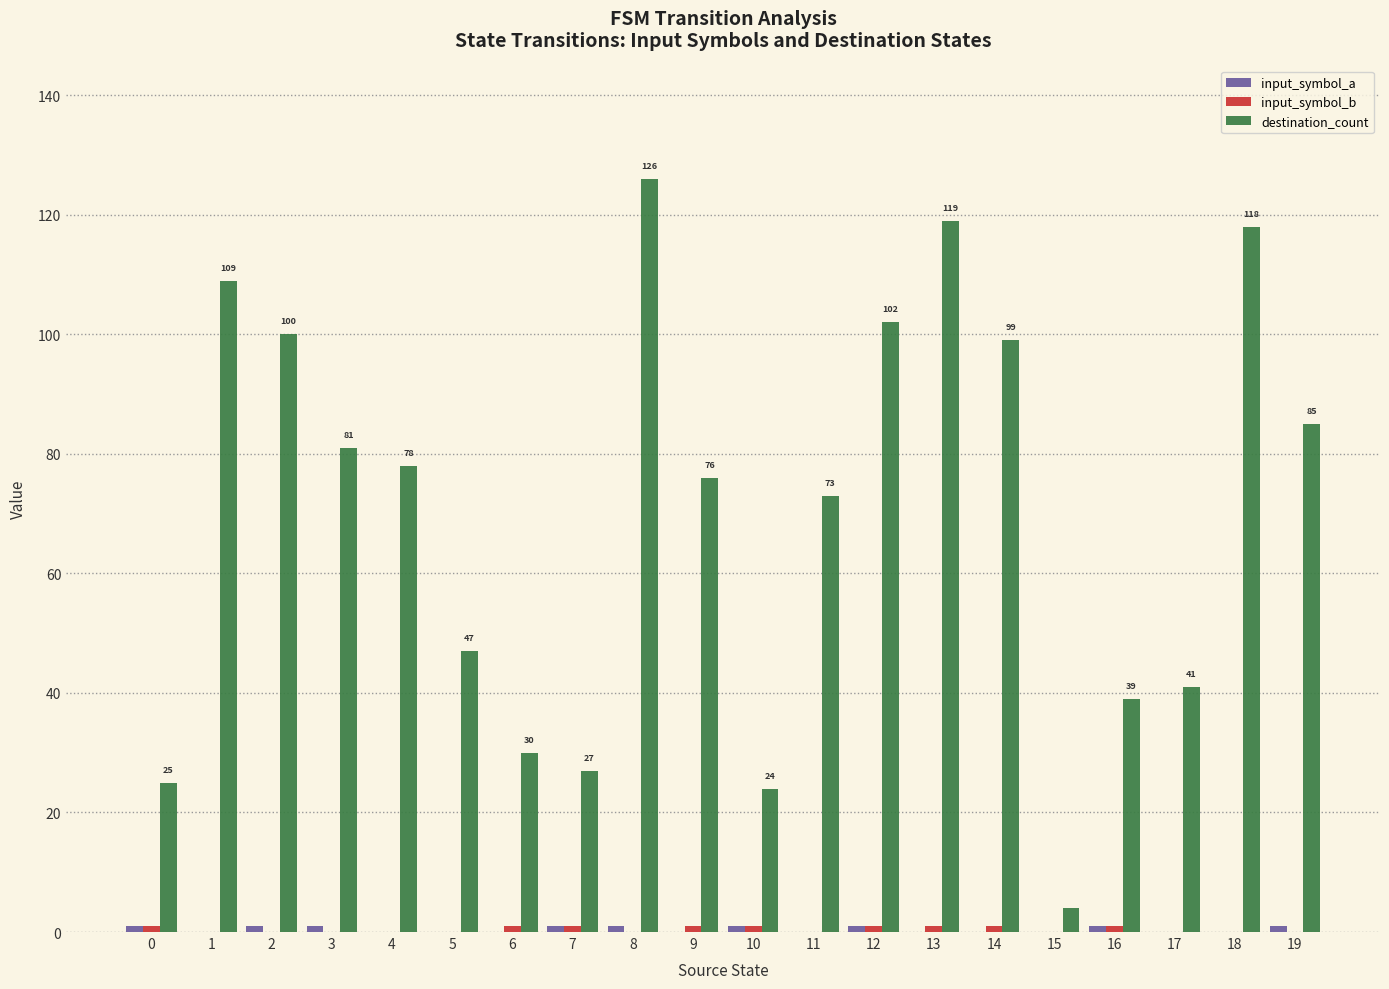

What is the greatest value displayed?

126